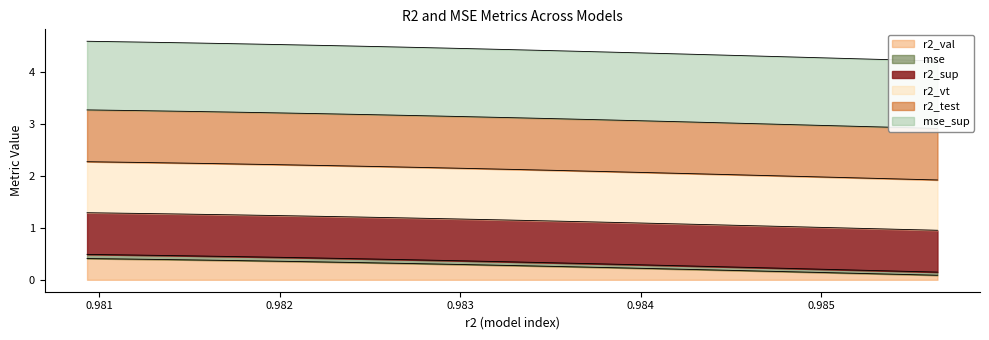

What is the approximate value of mse_sup at model_3_8_23?

1.0